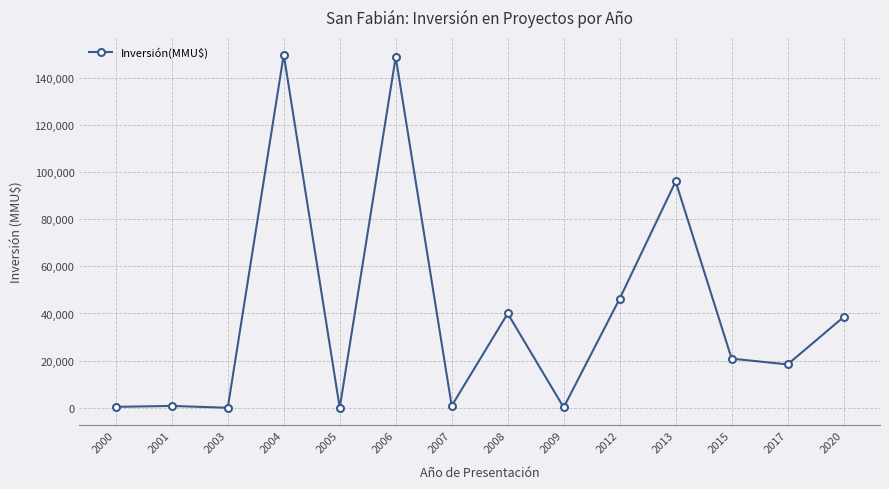

The chart shows a value of 400 at 2000. True or false?

True